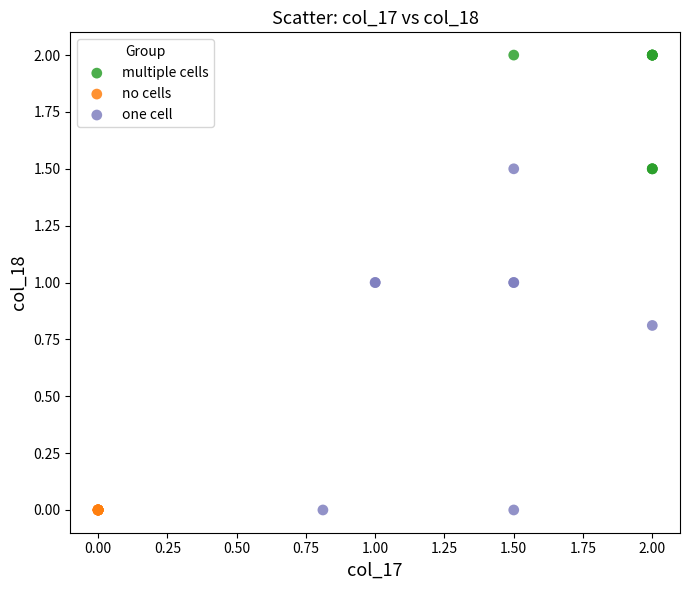

Which series contains the highest Y value?

multiple cells